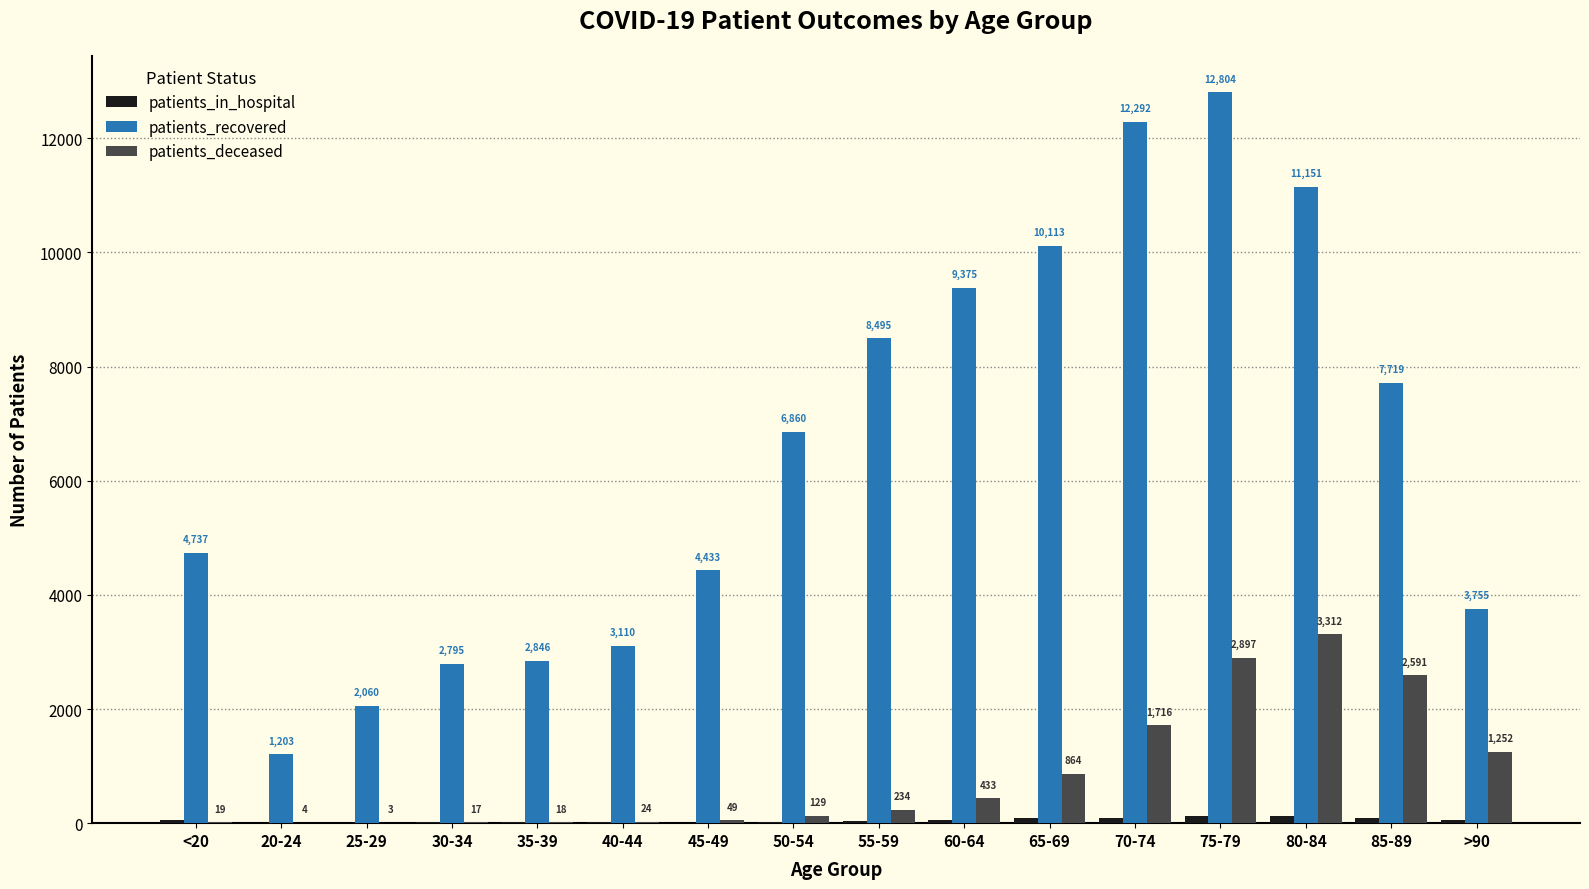

Which series changed the most between 25-29 and 85-89?

patients_recovered